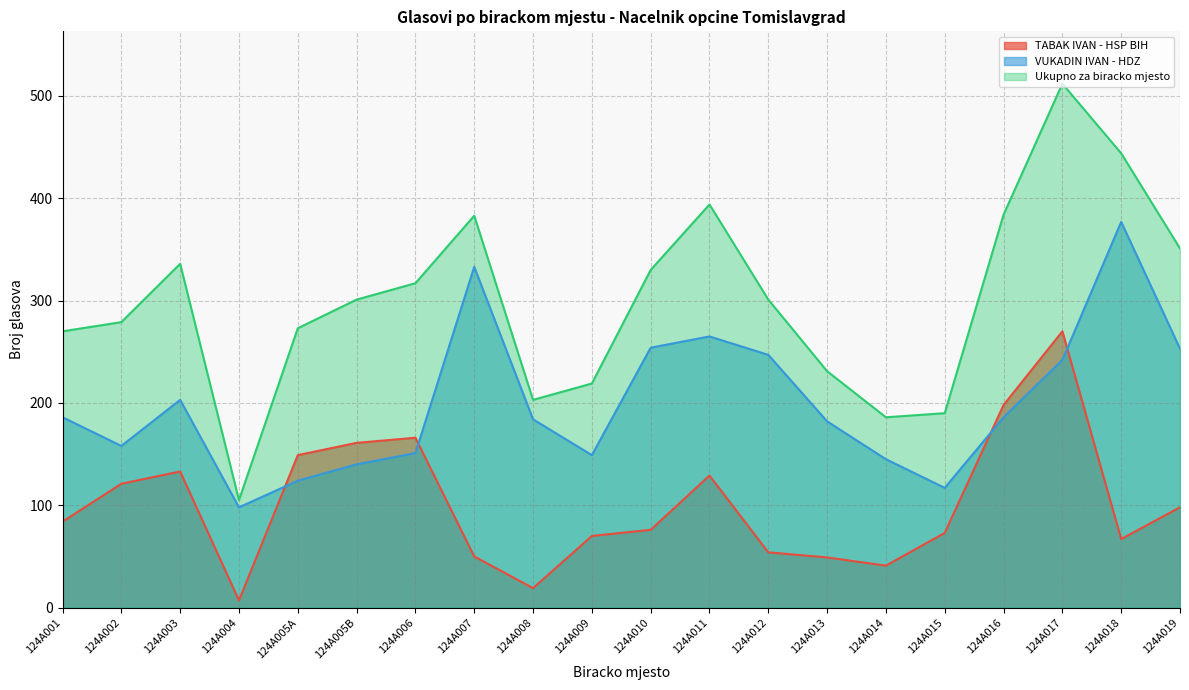

At which category is the sum across all series the highest?

124A017